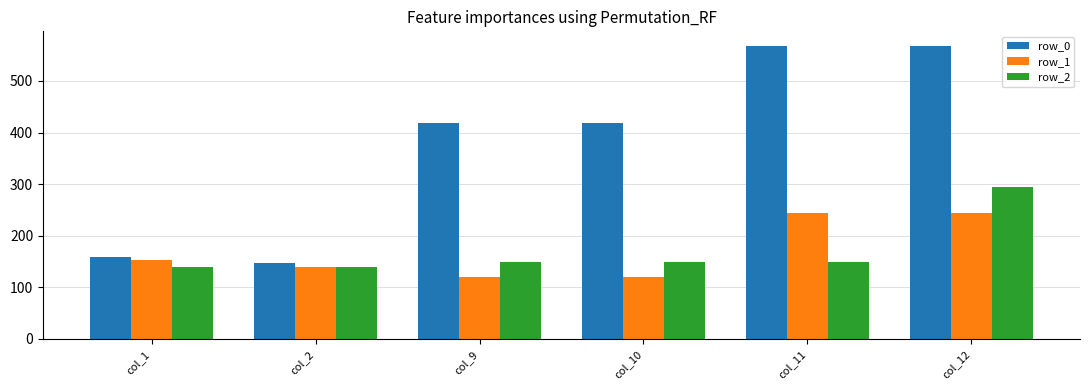

How many bars are there in total?

18